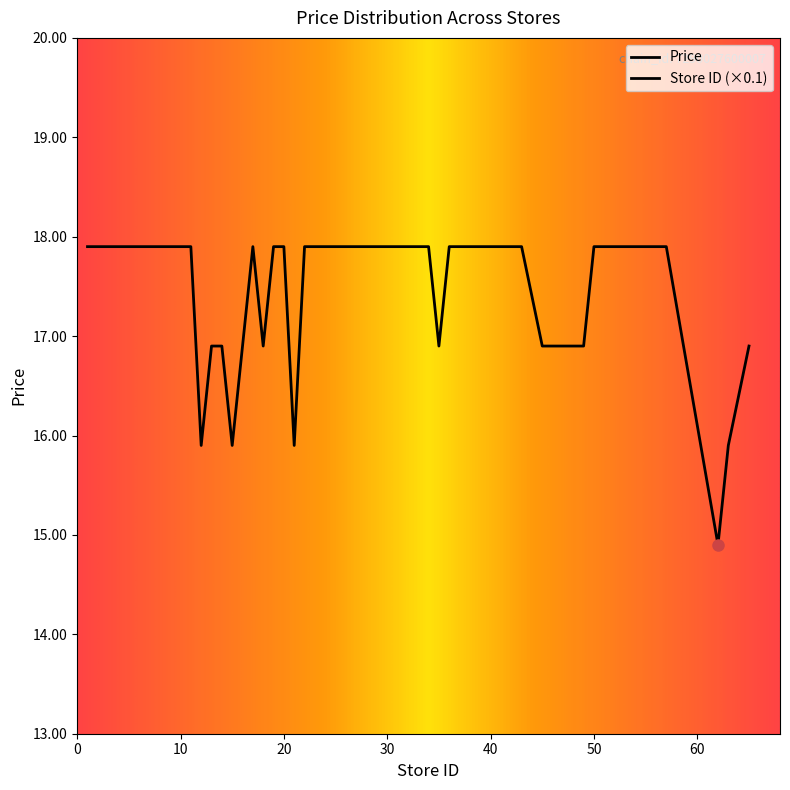

Is the value of Average Price at 30 greater than the value of Store ID (scaled) at 39?

Yes